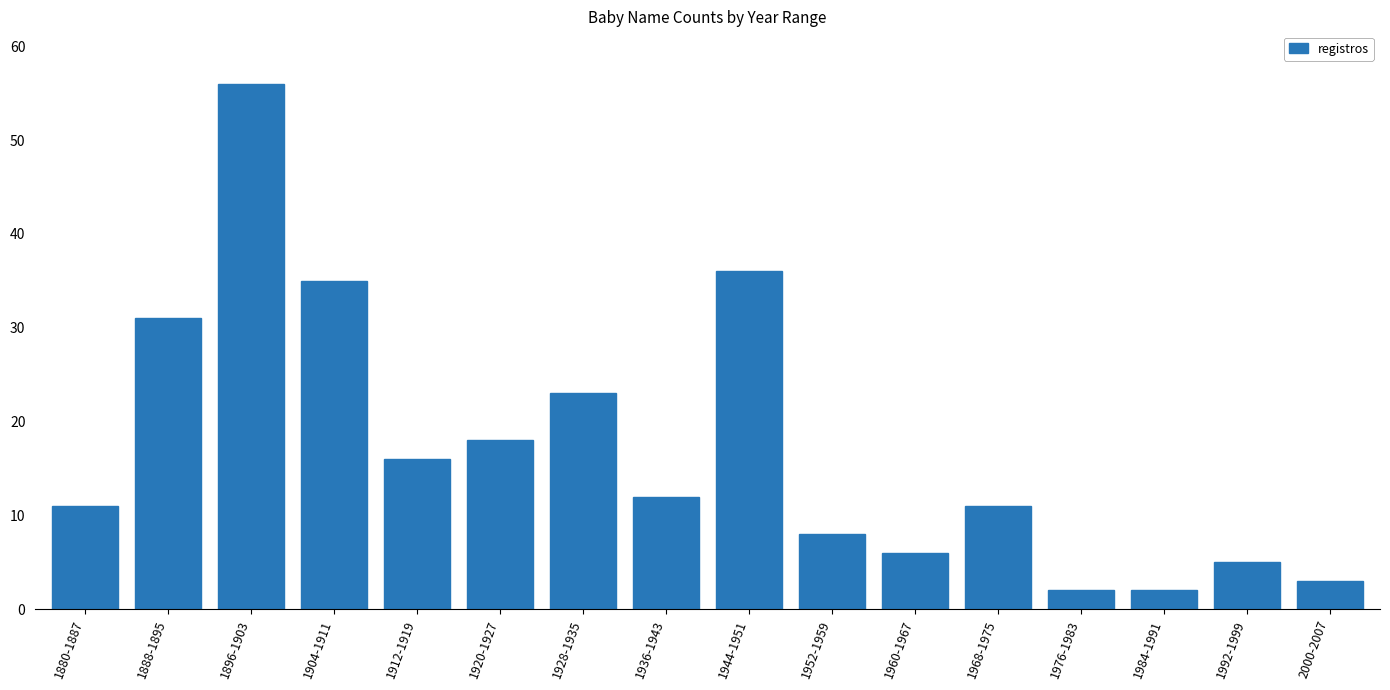

What is the value of the 4th bar from the left?

35